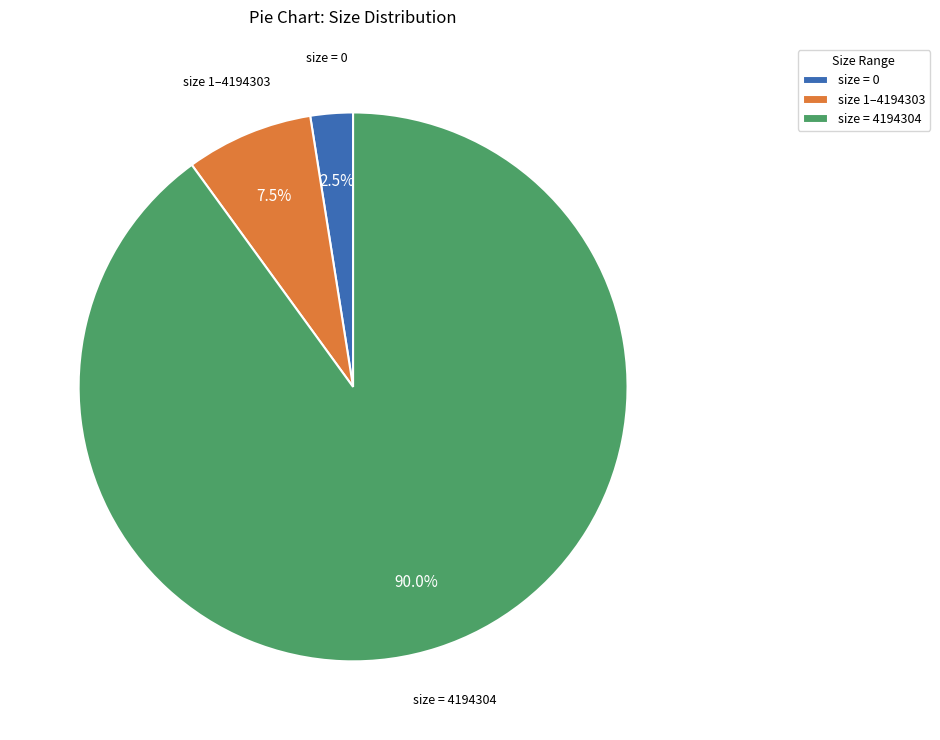

How much of the chart is everything except size 1–4194303?

92.5%